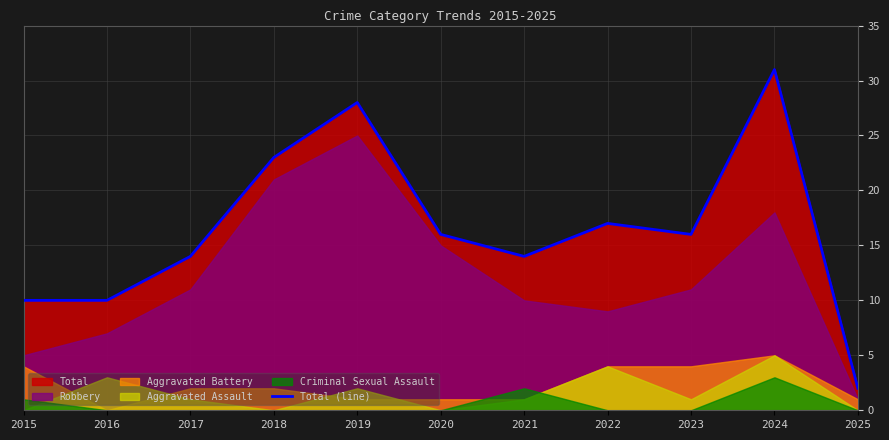

Which category has the highest value in the Total (line) series?

2024